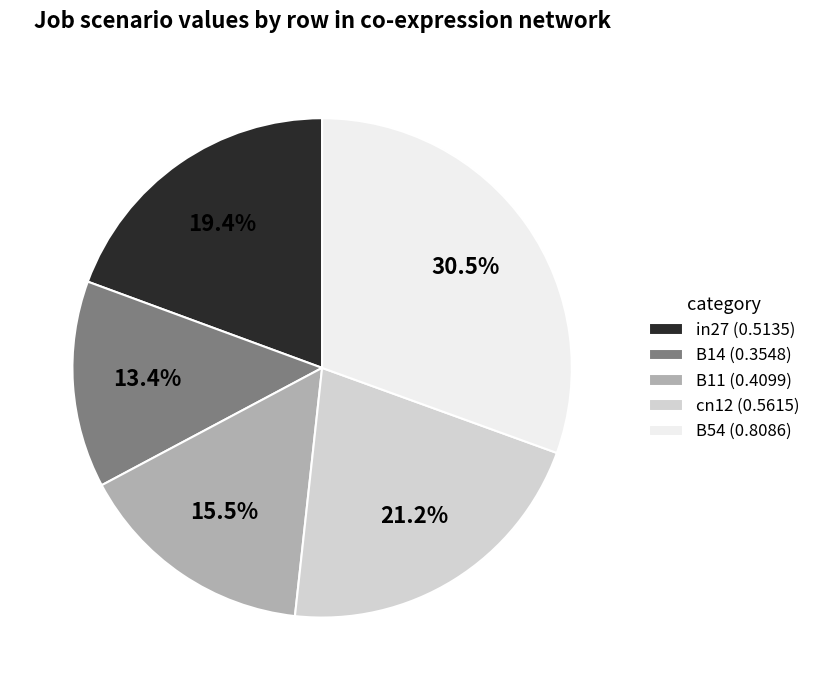

Is it true that B54 is 22% of the pie?

False